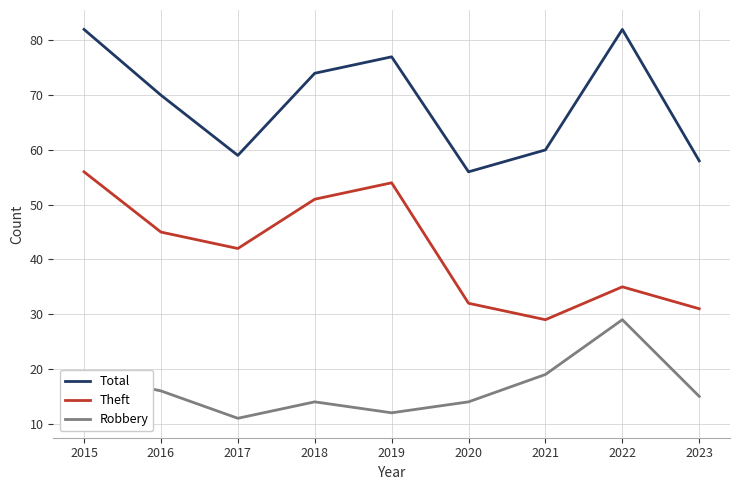

What are all the series names shown in the legend?

Total, Theft, Robbery